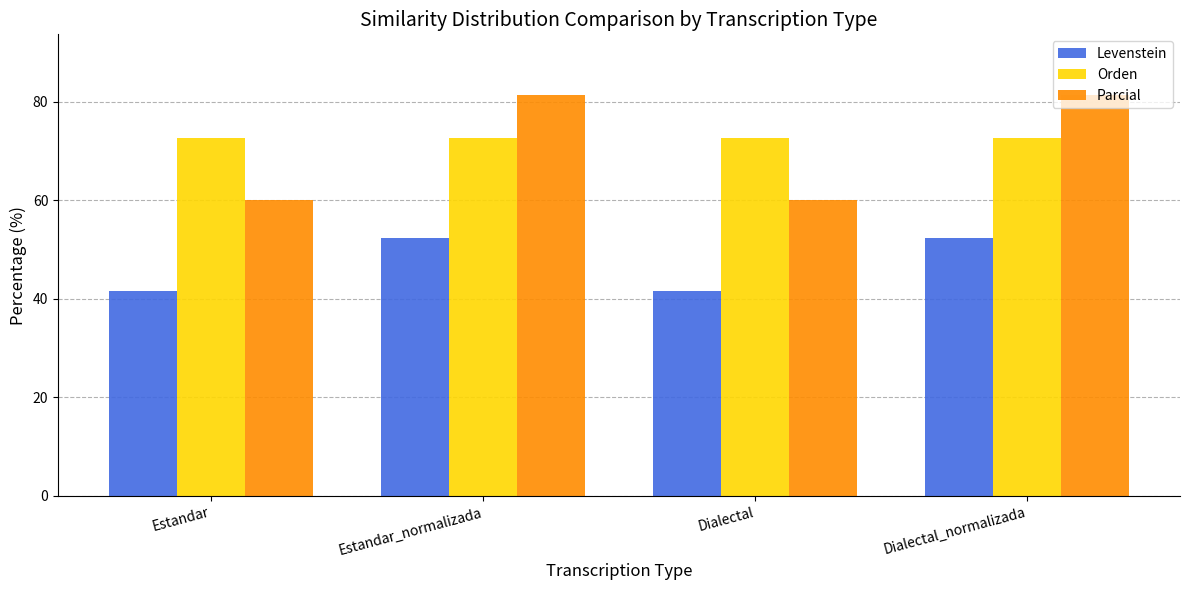

True or false: Parcial has a value of 20.1 at Dialectal.

False